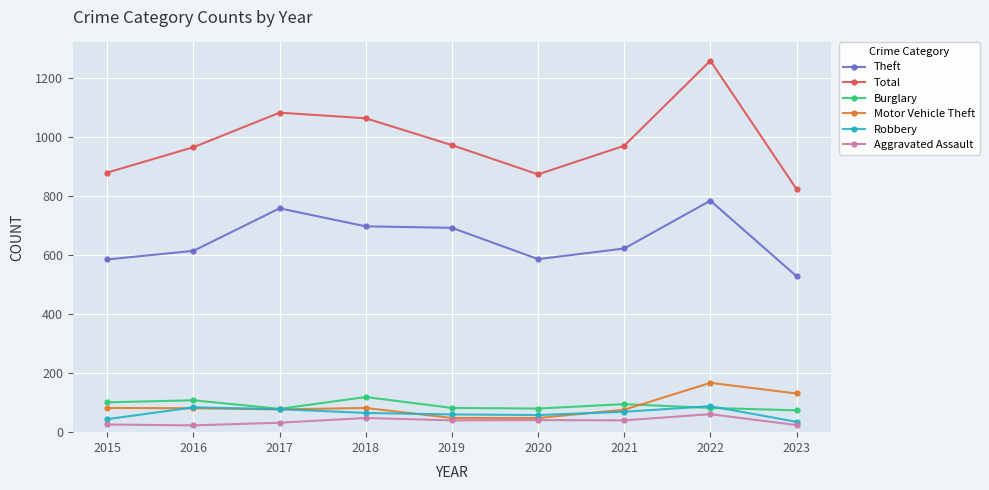

At which category does the chart reach its peak across all series?

2022